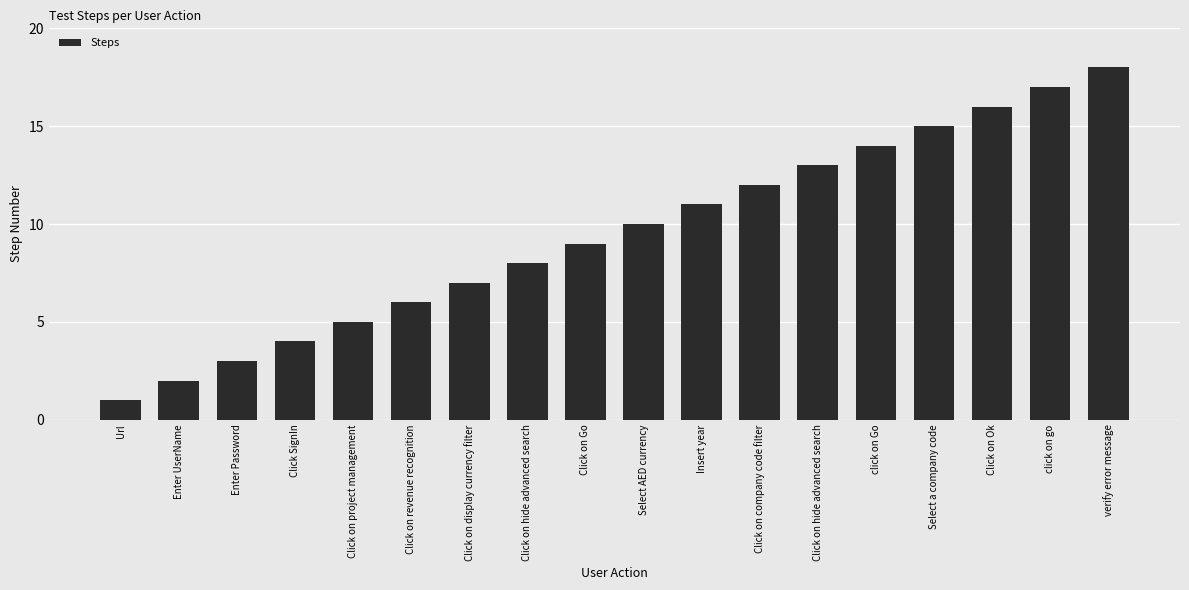

Are the bars horizontal?

No